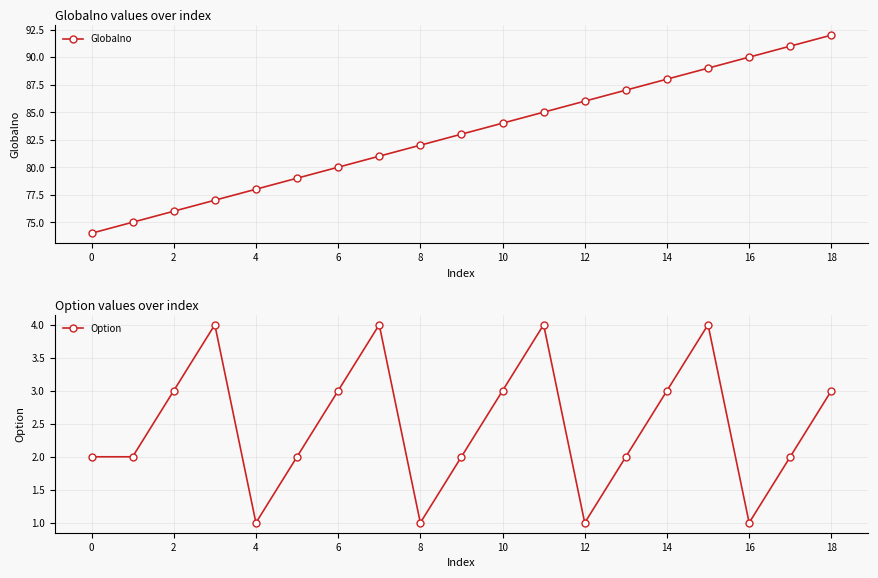

Reading left to right, extract all data points from this chart.

Globalno: 74	75	76	77	78	79	80	81	82	83	84	85	86	87	88	89	90	91	92
Option: 2	2	3	4	1	2	3	4	1	2	3	4	1	2	3	4	1	2	3